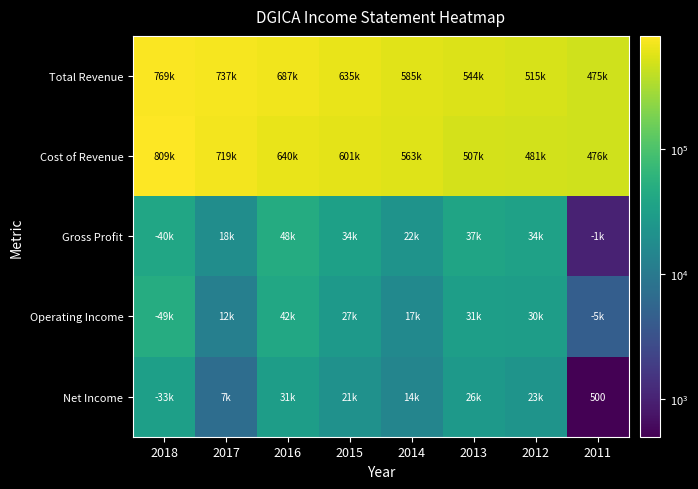

What is the difference between the highest and lowest values at 2015?

614100